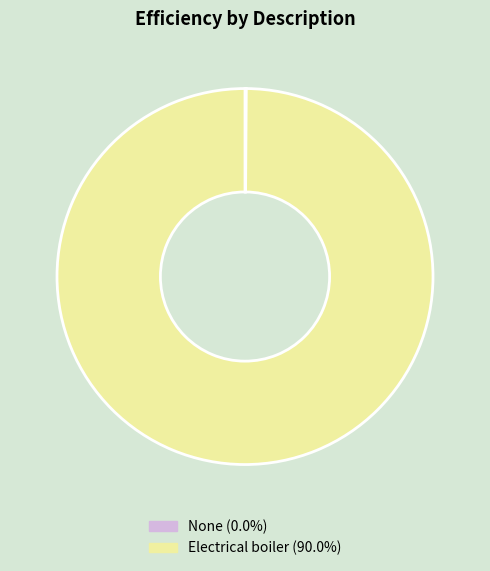

Is there a majority slice in this chart?

Yes